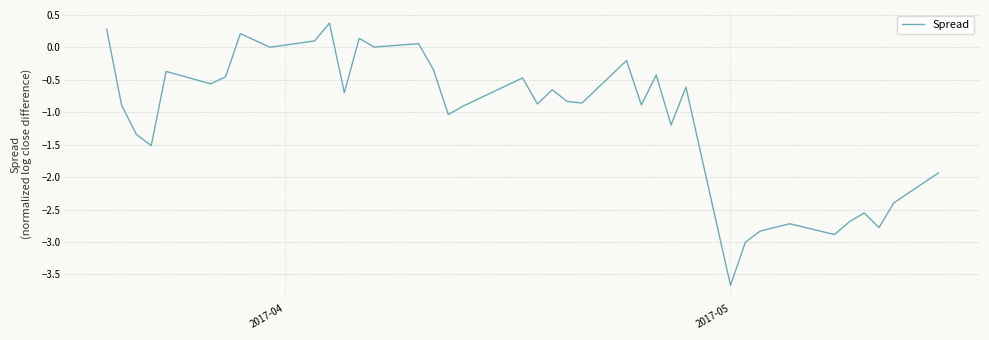

What is the maximum value shown in the chart?

0.4